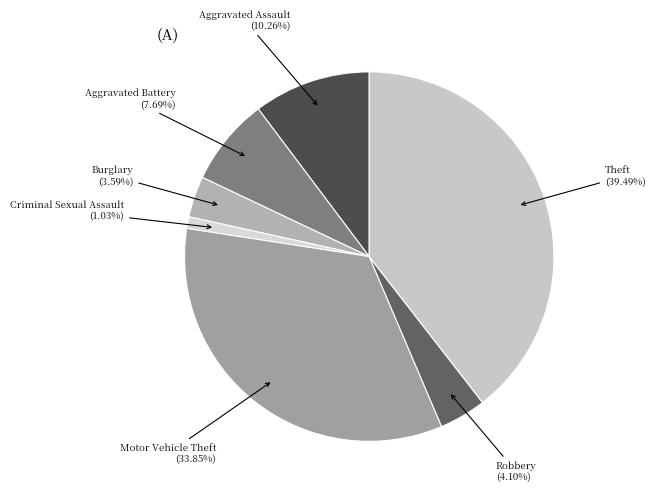

Does any single category account for the majority?

No